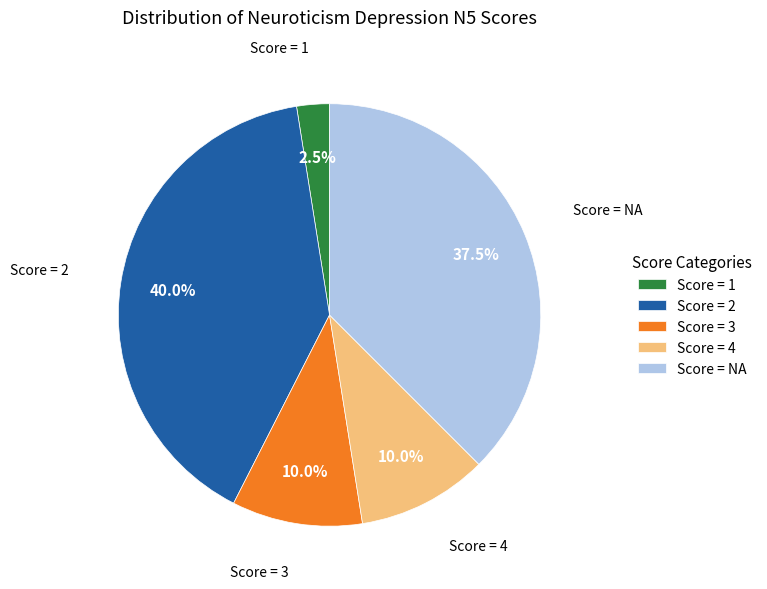

What portion of the pie excludes Score = NA?

62.5%